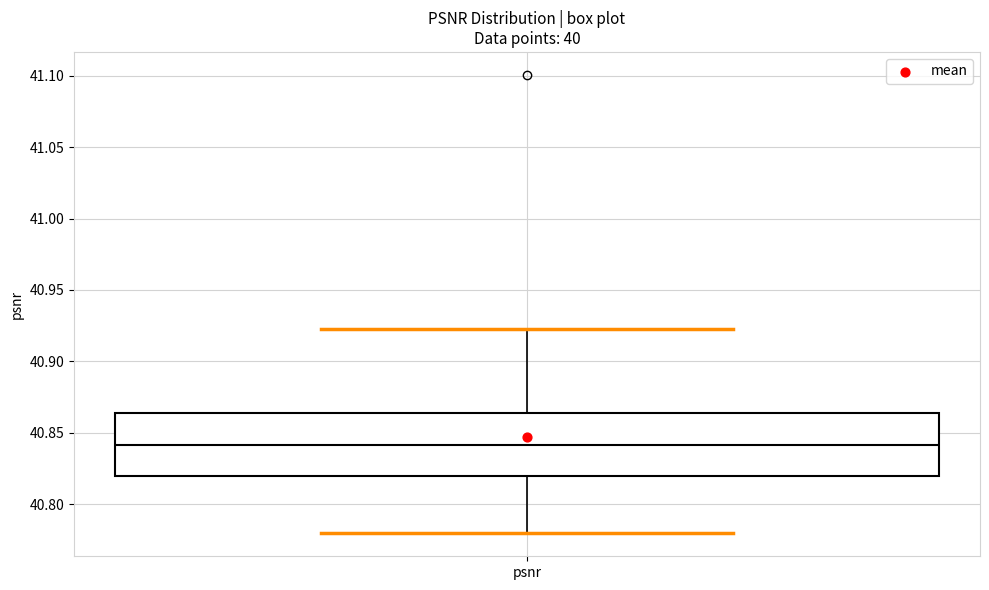

Read this box plot against the y-axis: the position of the median line, the range covered by the box, and the ends of both whiskers. The values are not printed on the chart, so give them approximately, as read against the axis.

median 40.840, box 40.820 to 40.865, whiskers 40.780 to 40.920